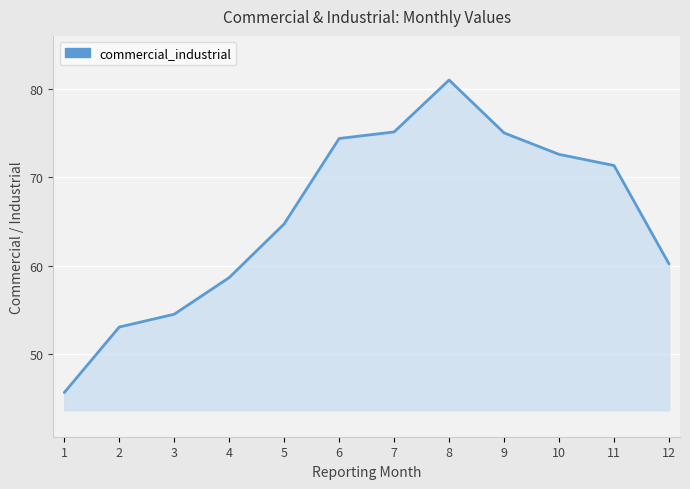

What is the greatest value displayed?

81.0